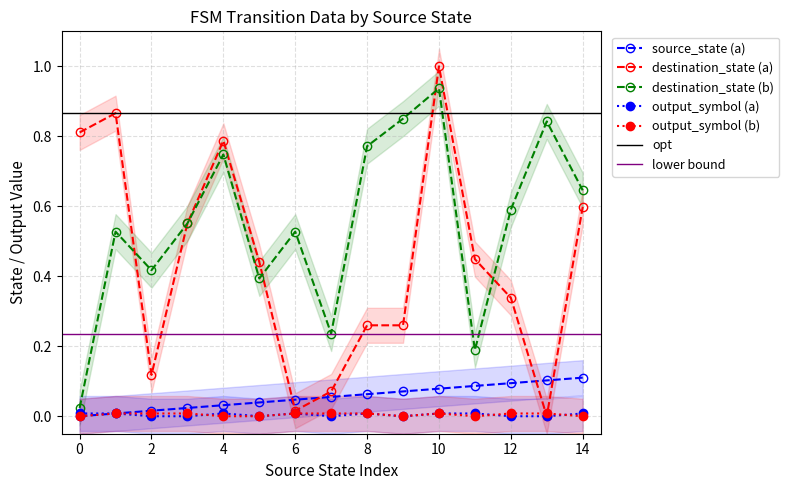

How many lines are shown in the chart?

5